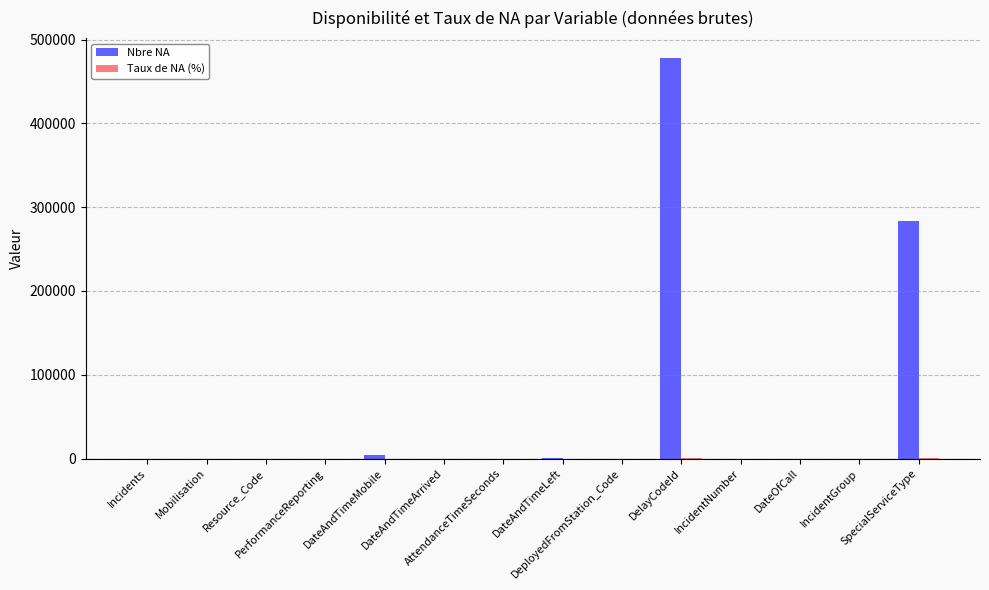

Which series has the largest total across all categories?

Nbre NA